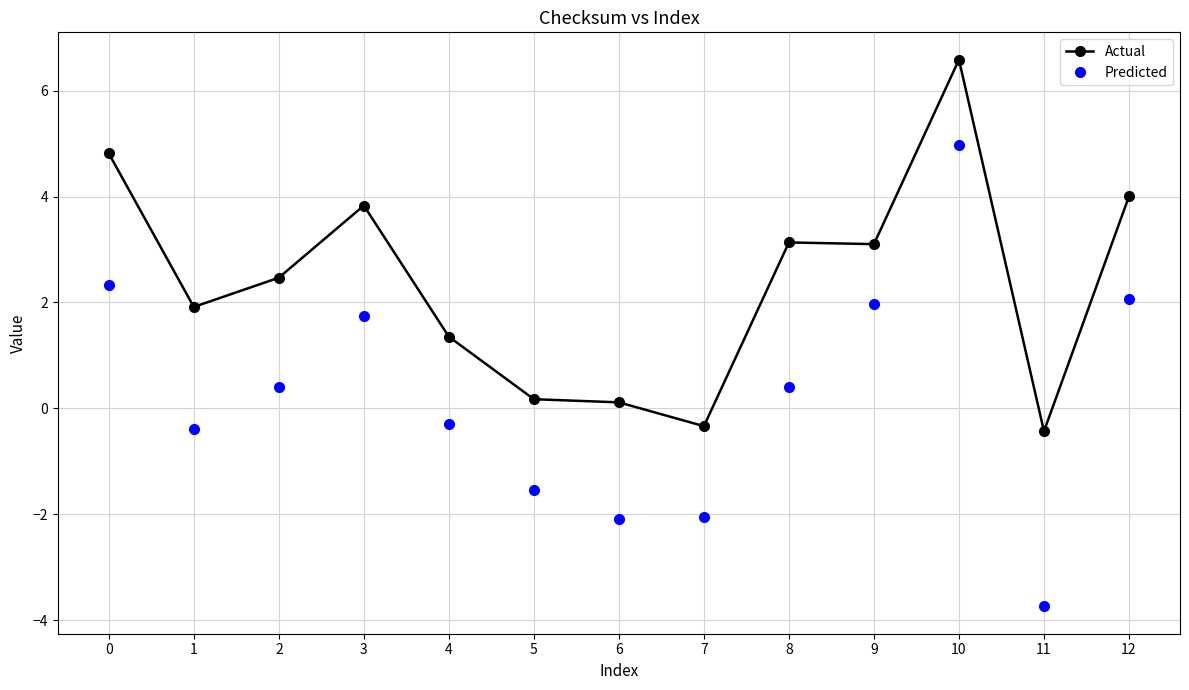

Rank the series by their average value, from highest to lowest.

Actual, Predicted